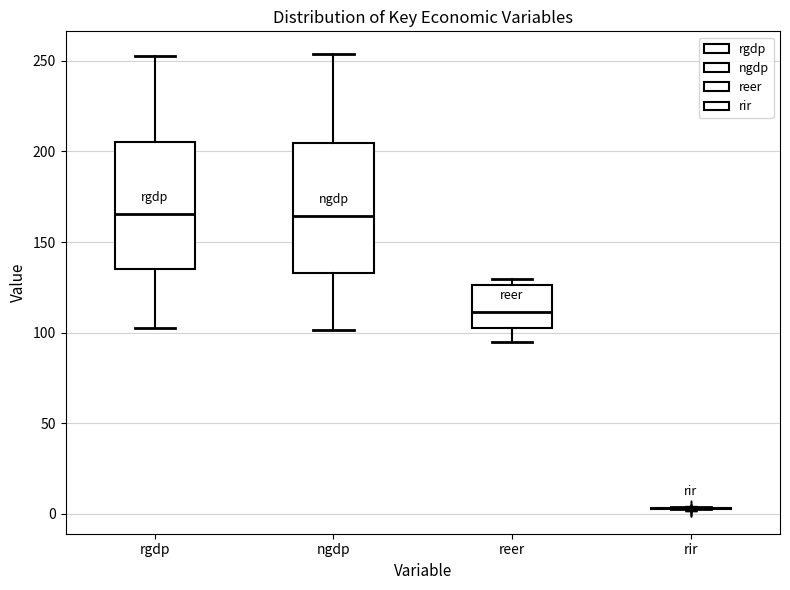

Reading left to right, transcribe this box plot: for each box, give where its median line is, the range the box spans, and where its two whiskers end, as read against the y-axis. The values are not printed on the chart, so give them approximately, as read against the axis.

rgdp: median 165, box 135 to 205, whiskers 105 to 255
ngdp: median 165, box 135 to 205, whiskers 100 to 255
reer: median 110, box 105 to 125, whiskers 95 to 130
rir: box collapsed to a line at 5, whiskers 0 to 5